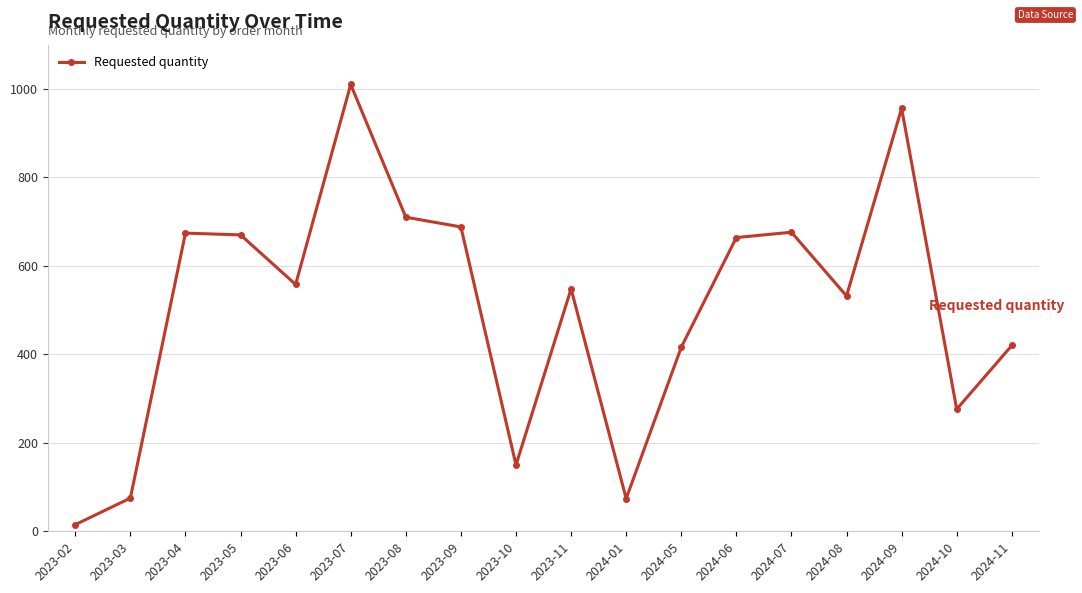

What is the maximum value shown in the chart?

1010